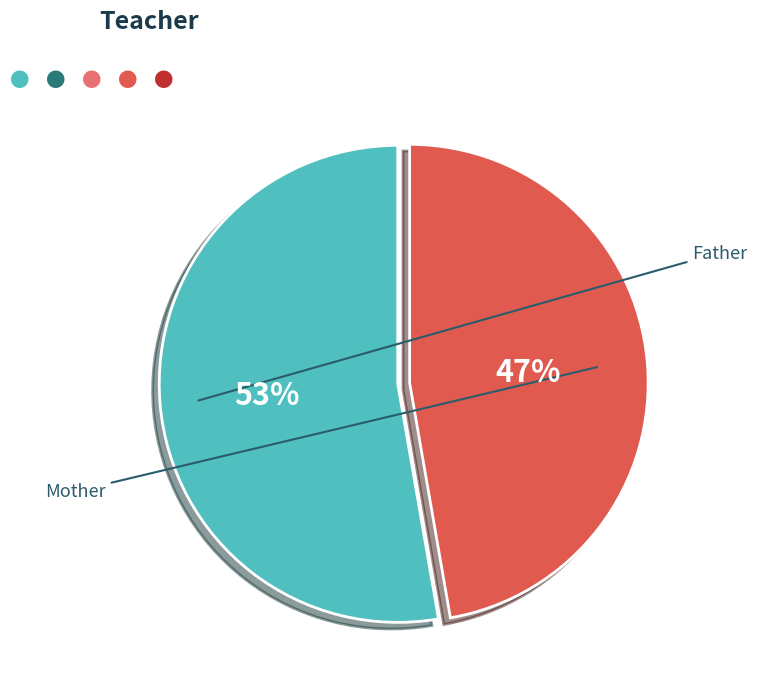

To the nearest percent, what is the difference between the Mother and Father slice percentages?

5%